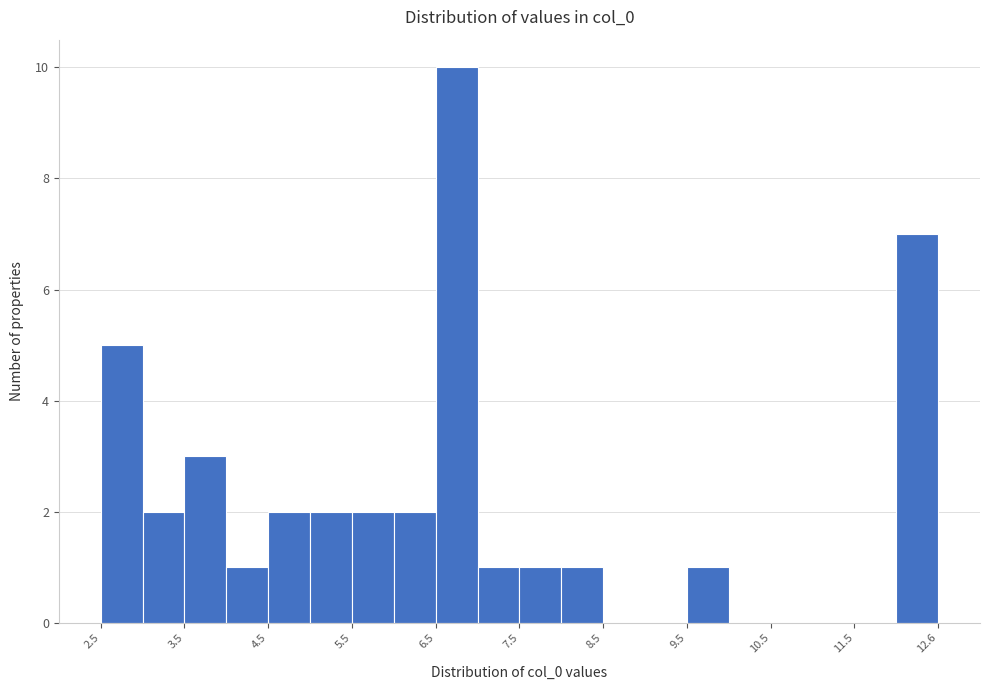

Read against the x-axis, roughly where is the centre of the tallest bar?

6.8